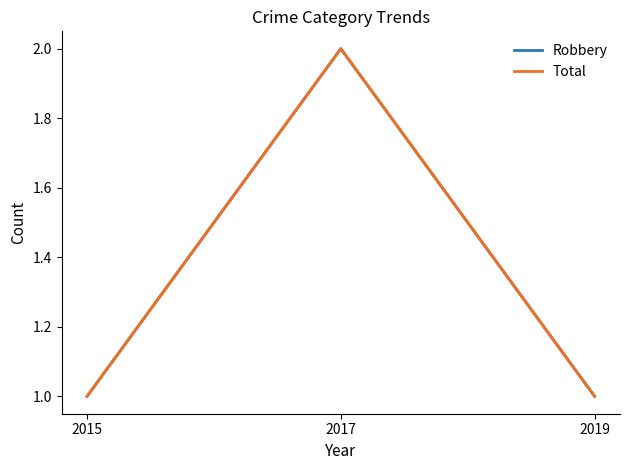

Does the chart have visible grid lines?

No